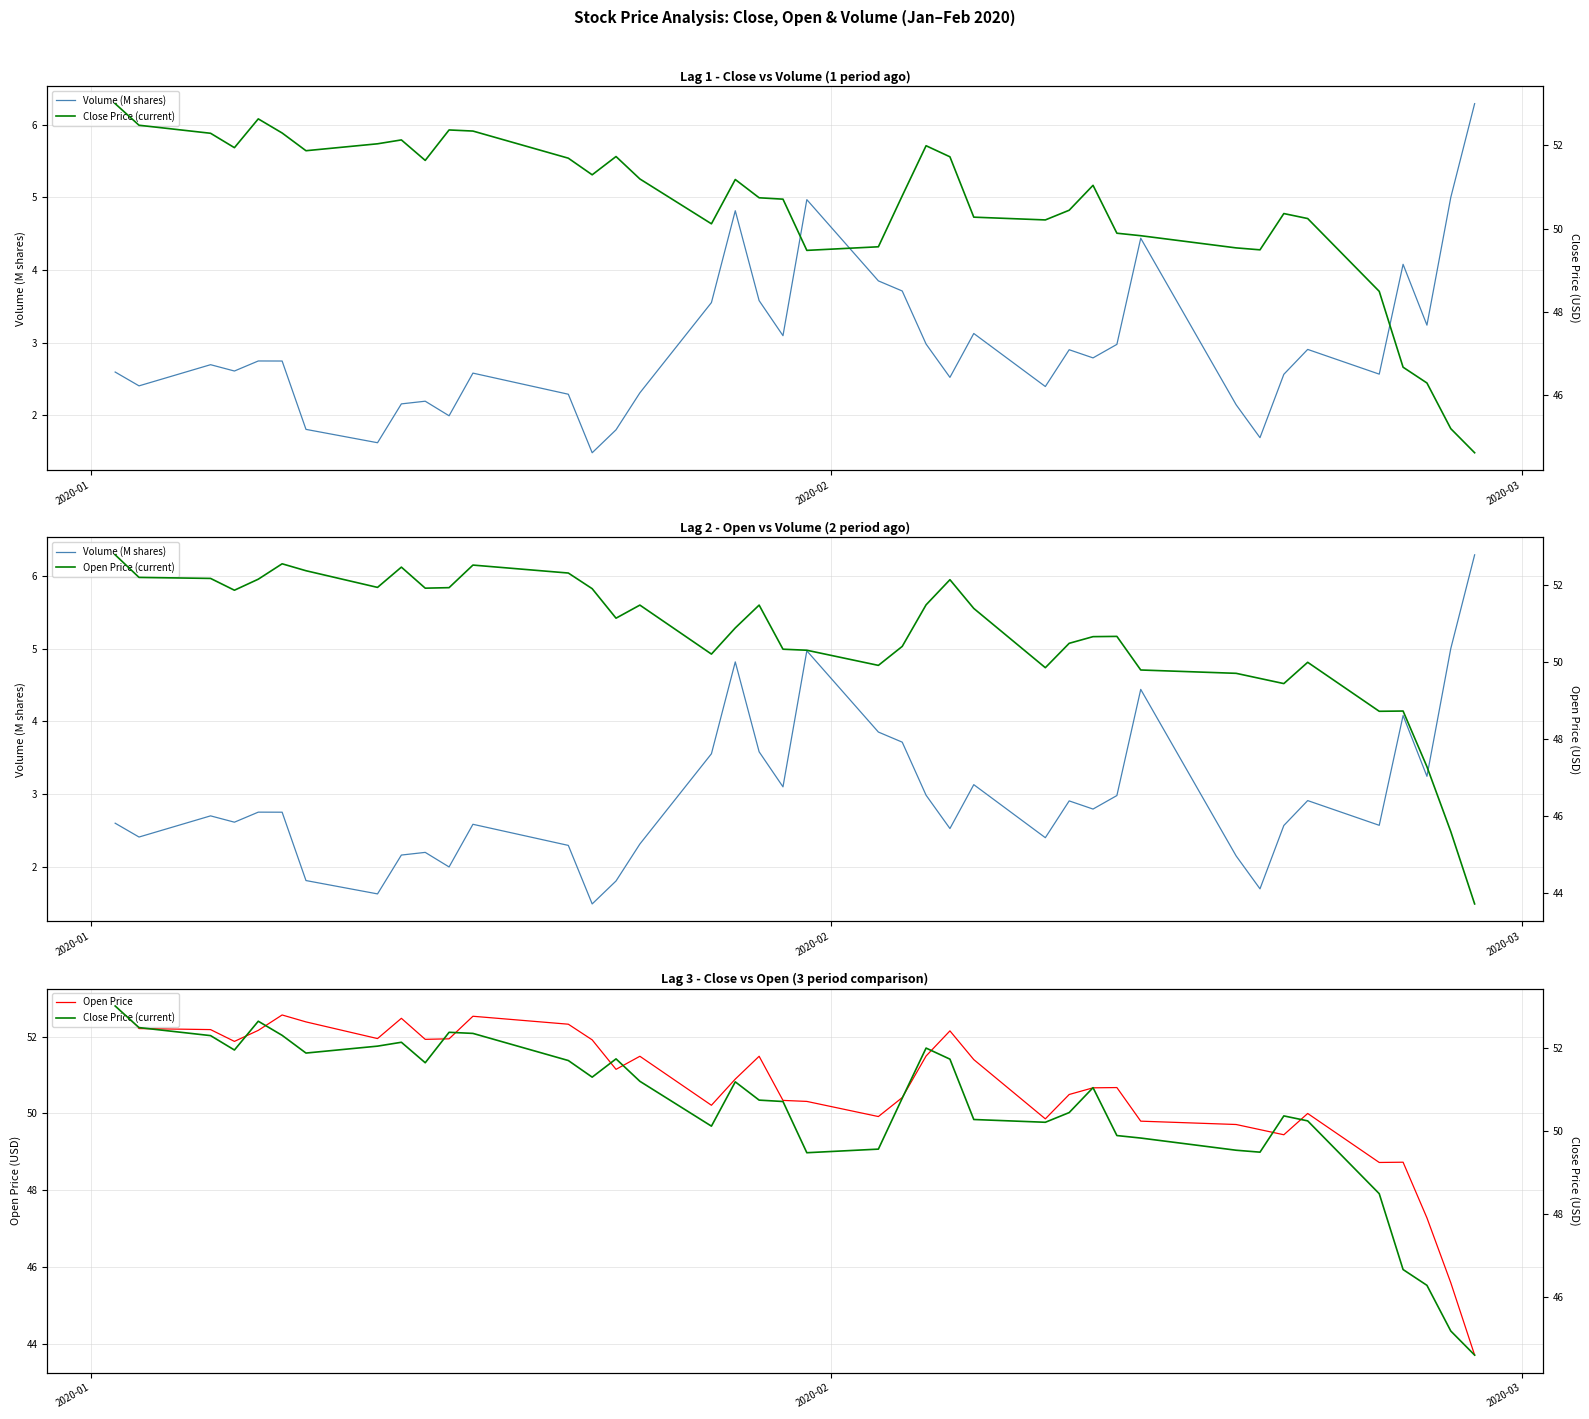

What is the minimum value for Open Price?

43.7